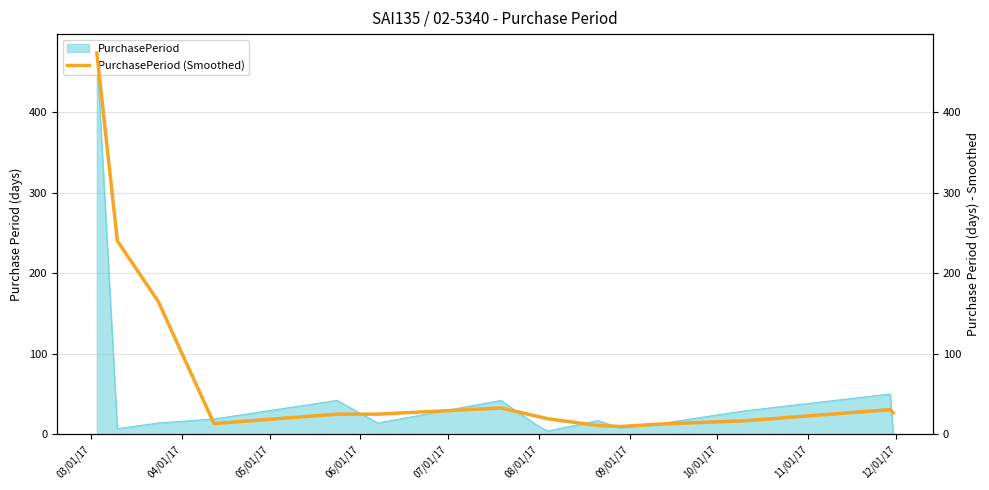

How many values are below 25?

7